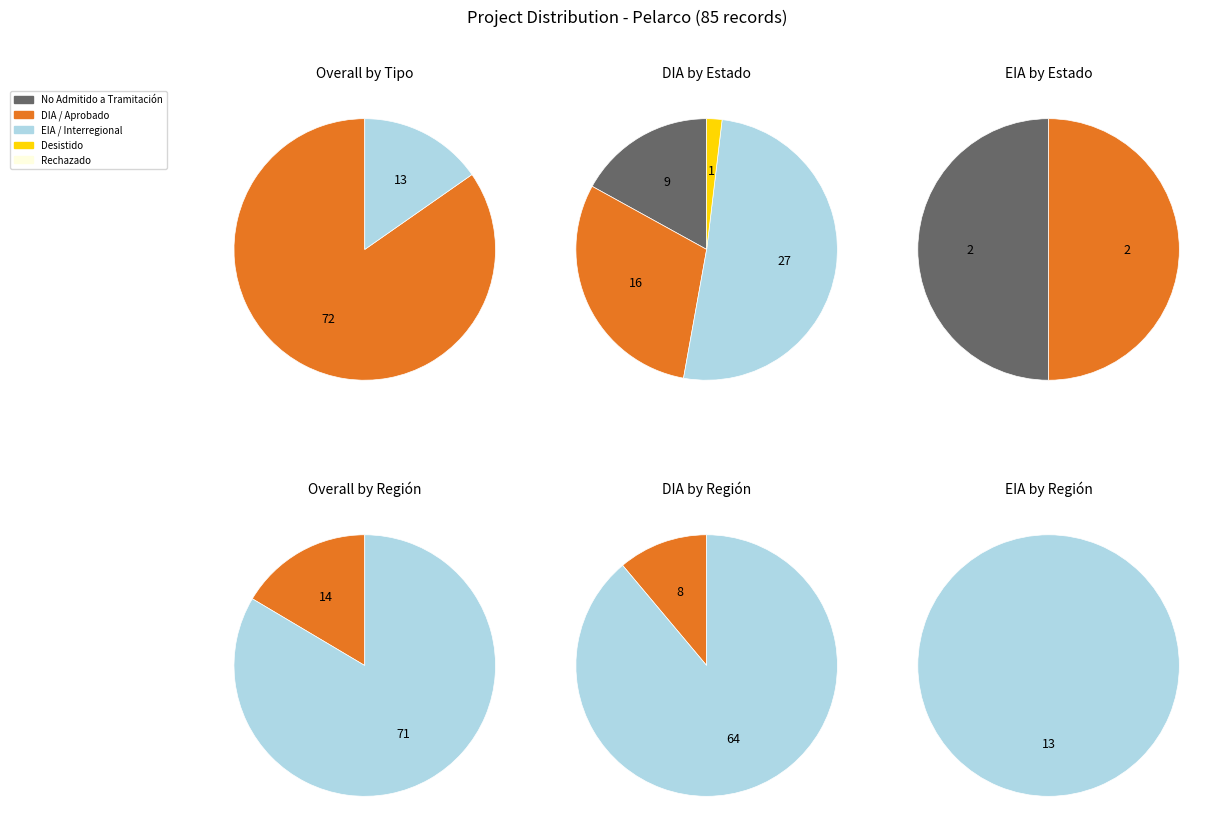

To the nearest percent, what portion does EIA represent?

15%